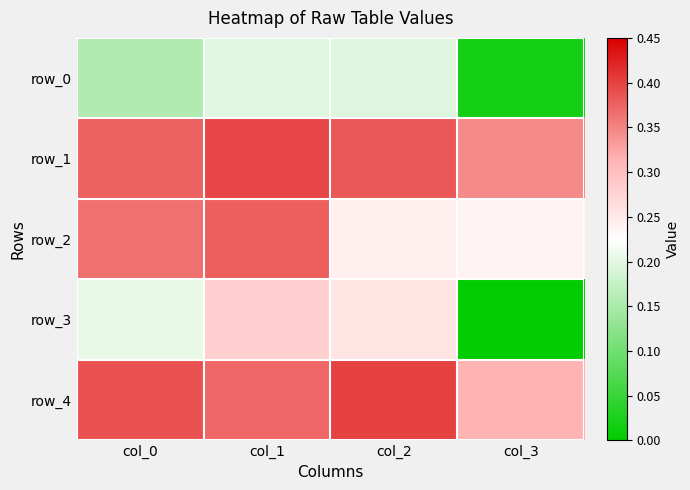

Read the row_0 value at col_2.

0.2